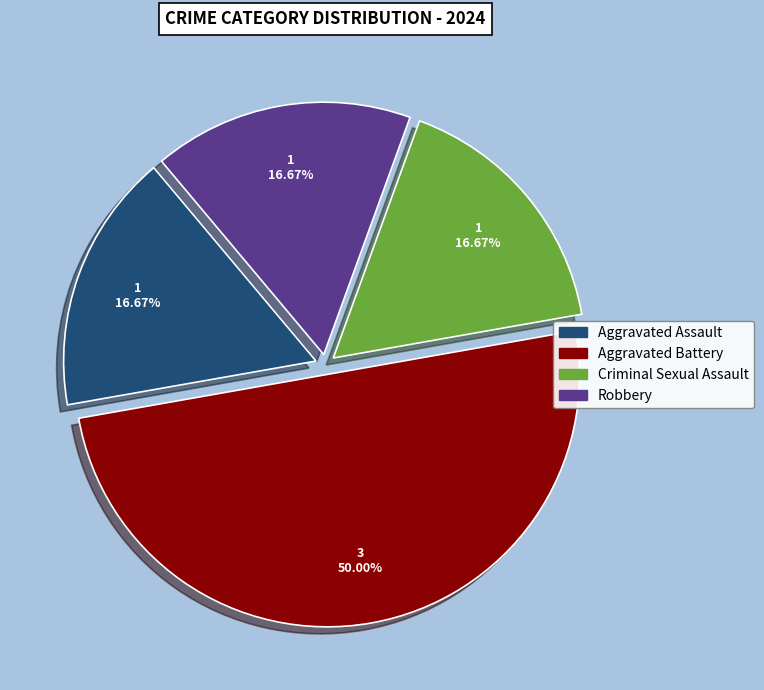

Combined, what portion of the pie is Aggravated Battery and Robbery?

66.7%